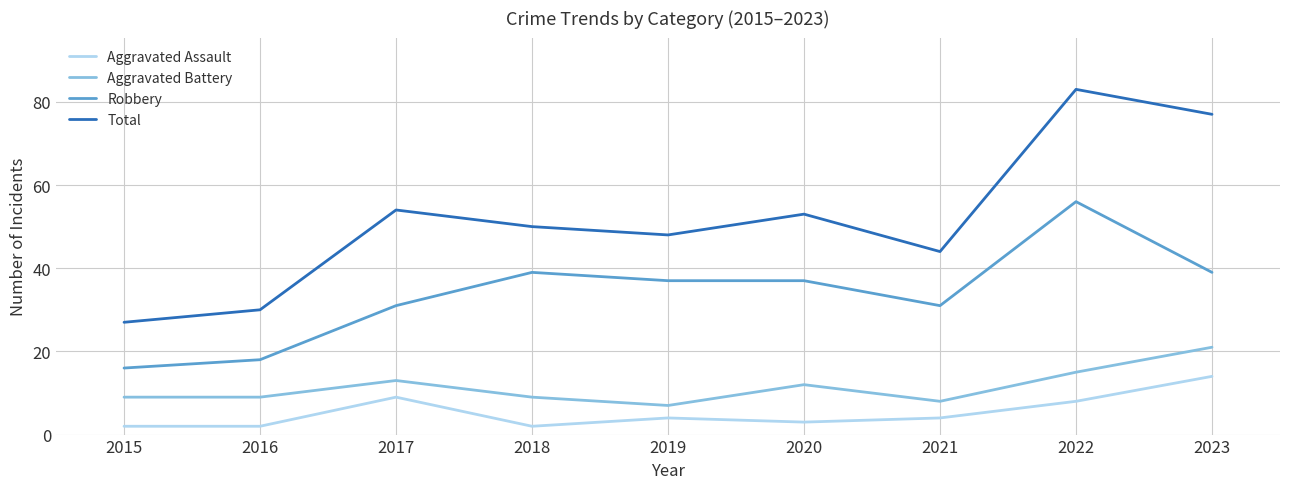

Which label corresponds to the largest value in the chart?

2022